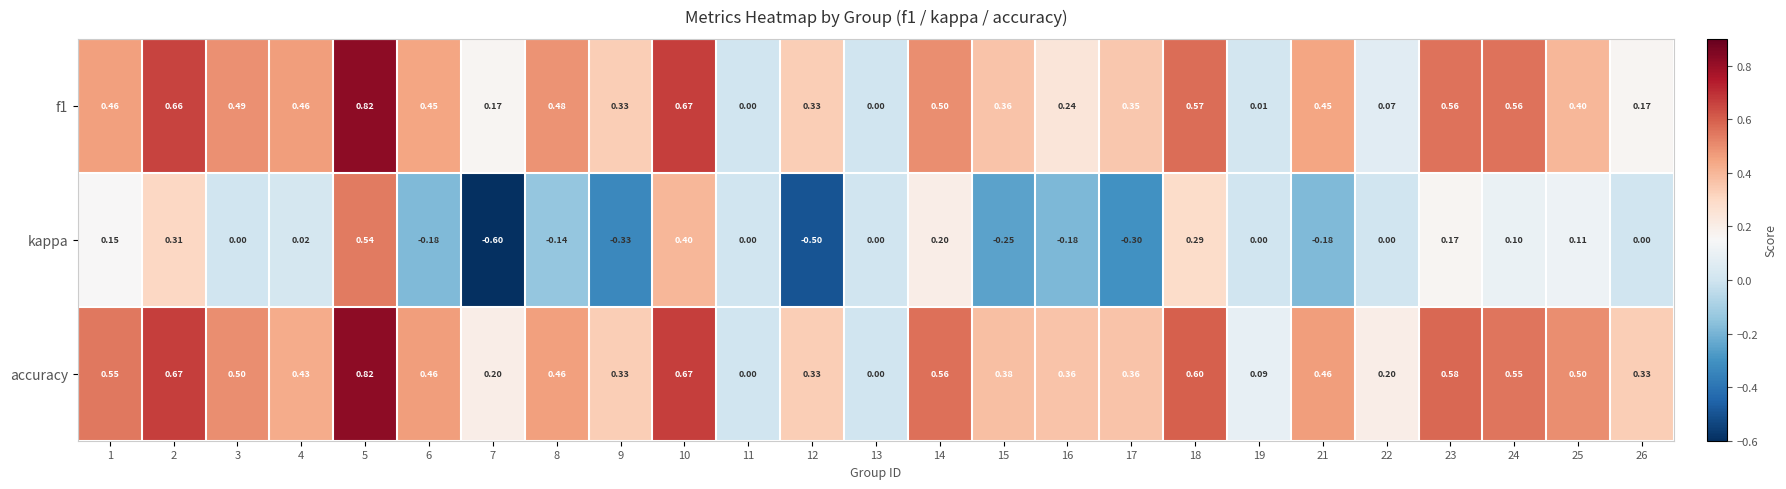

Count the number of data series in this chart.

3